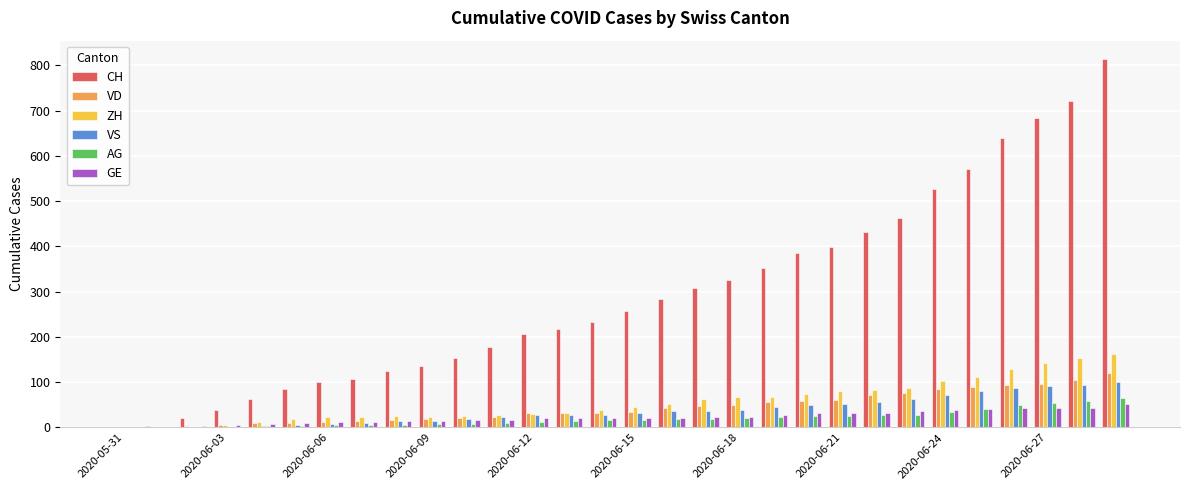

What is the average value of the CH series?

294